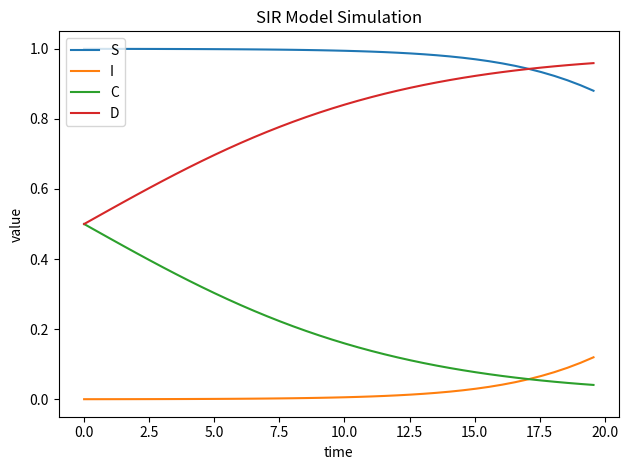

True or false: I and S cross at least once.

False